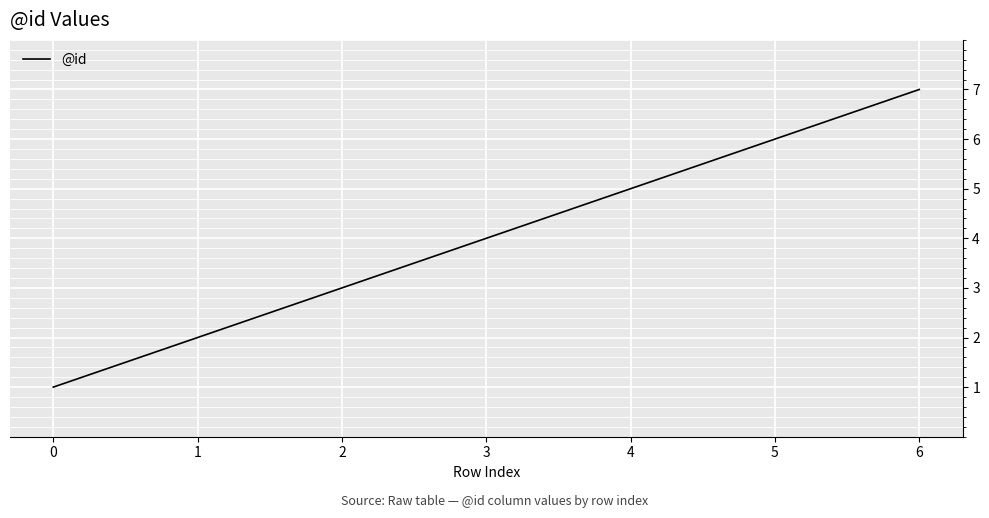

Is it true that the value at 4 is 5?

True